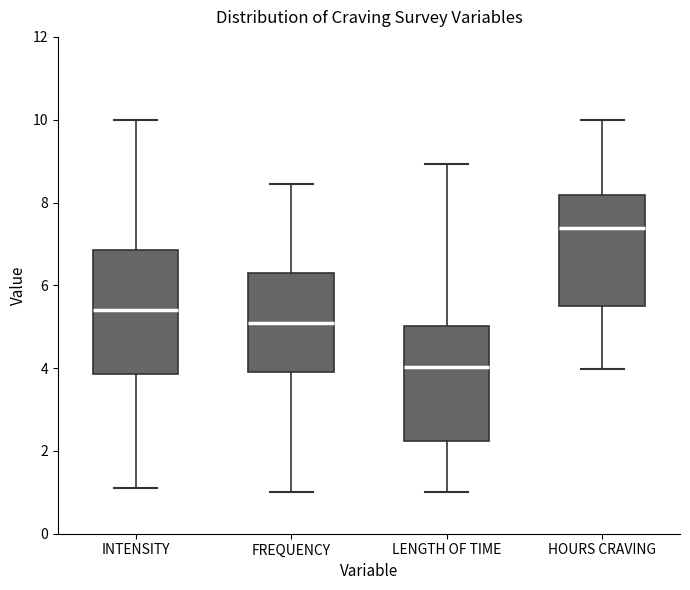

Reading left to right, read every box against the y-axis: the position of its median line, the range the box covers, and the ends of its whiskers. The values are not printed on the chart, so give them approximately, as read against the axis.

INTENSITY: median 5.4, box 3.8 to 6.8, whiskers 1.2 to 10.0
FREQUENCY: median 5.2, box 4.0 to 6.2, whiskers 1.0 to 8.4
LENGTH OF TIME: median 4.0, box 2.2 to 5.0, whiskers 1.0 to 9.0
HOURS CRAVING: median 7.4, box 5.6 to 8.2, whiskers 4.0 to 10.0